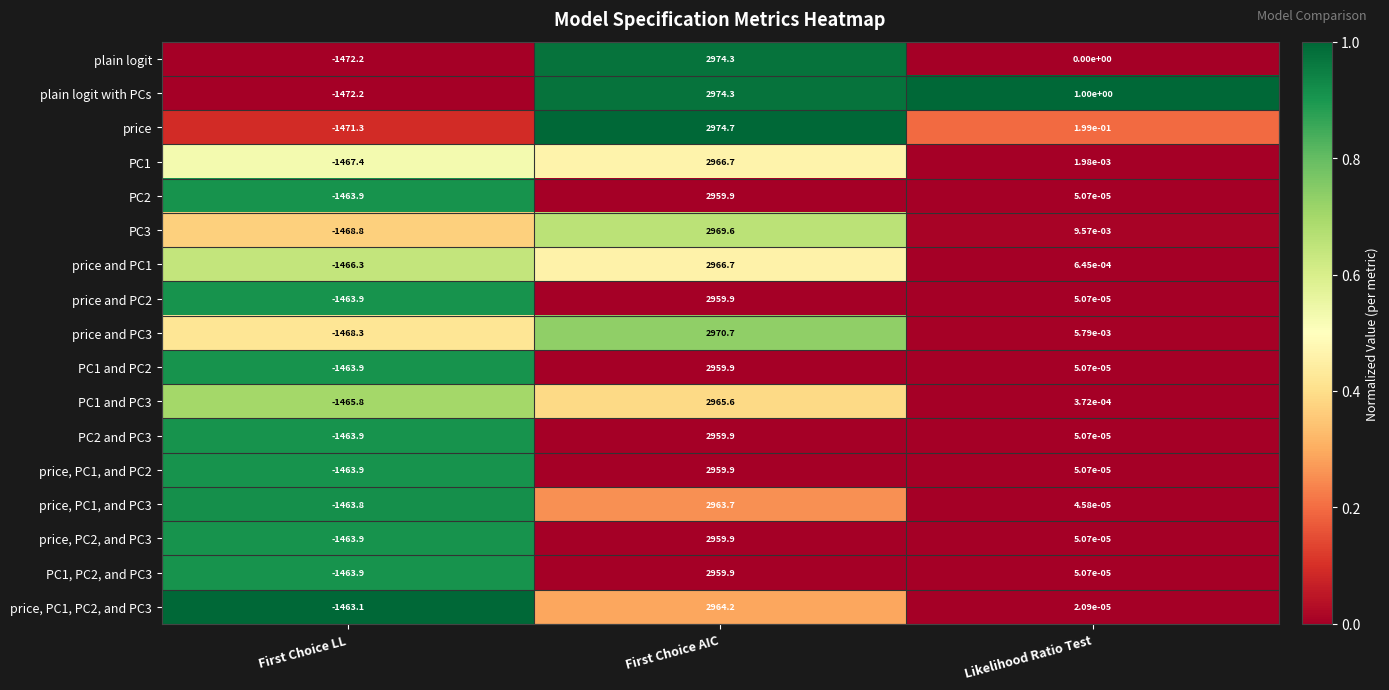

List the labels in order of plain logit value, largest first.

First Choice AIC, Likelihood Ratio Test, First Choice LL